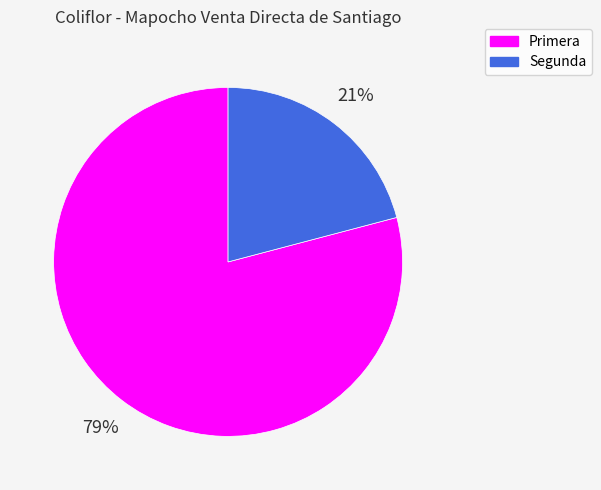

Which slice is the smallest?

Segunda